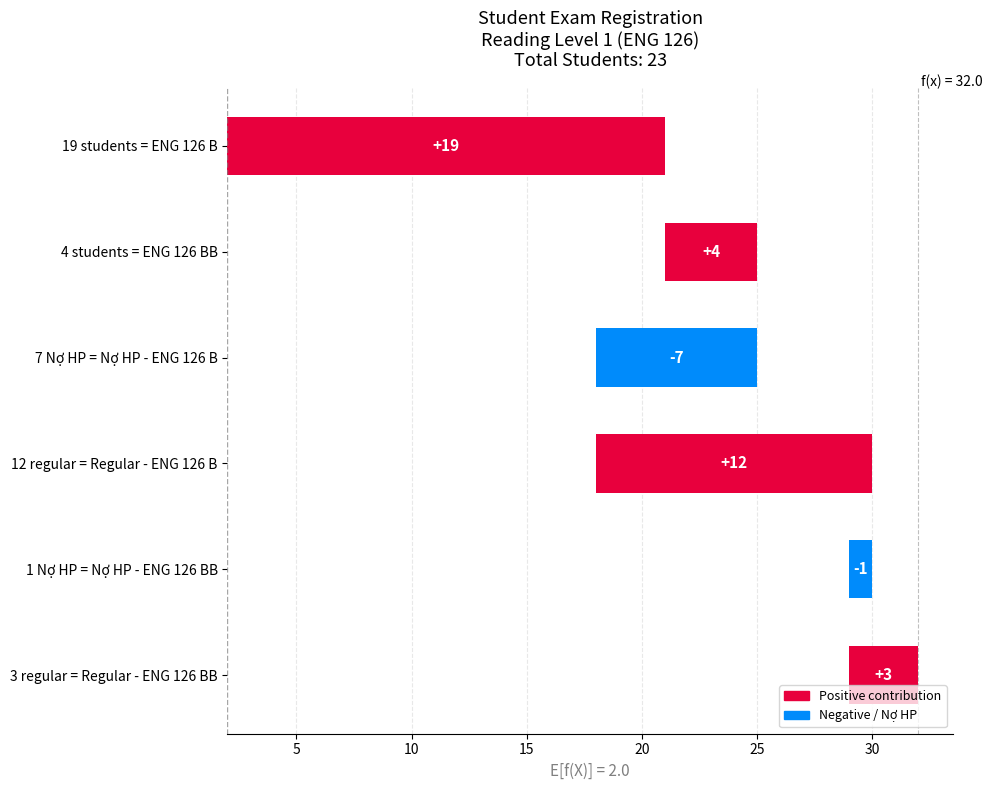

What is the maximum value shown in the chart?

19